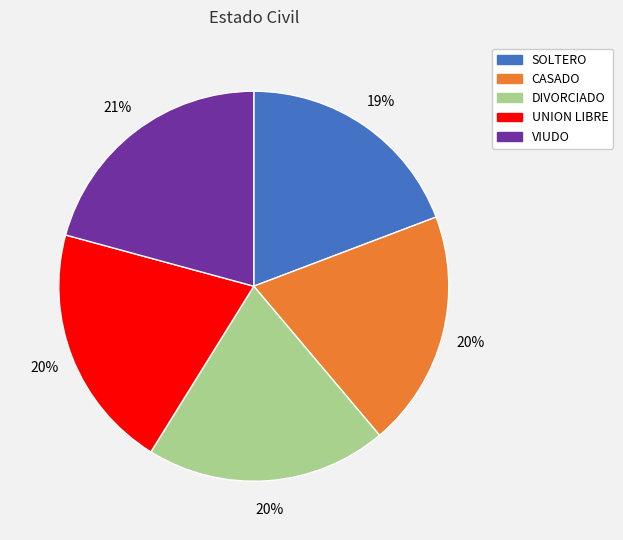

Approximately how many times larger is the value at SOLTERO compared to VIUDO?

0.9